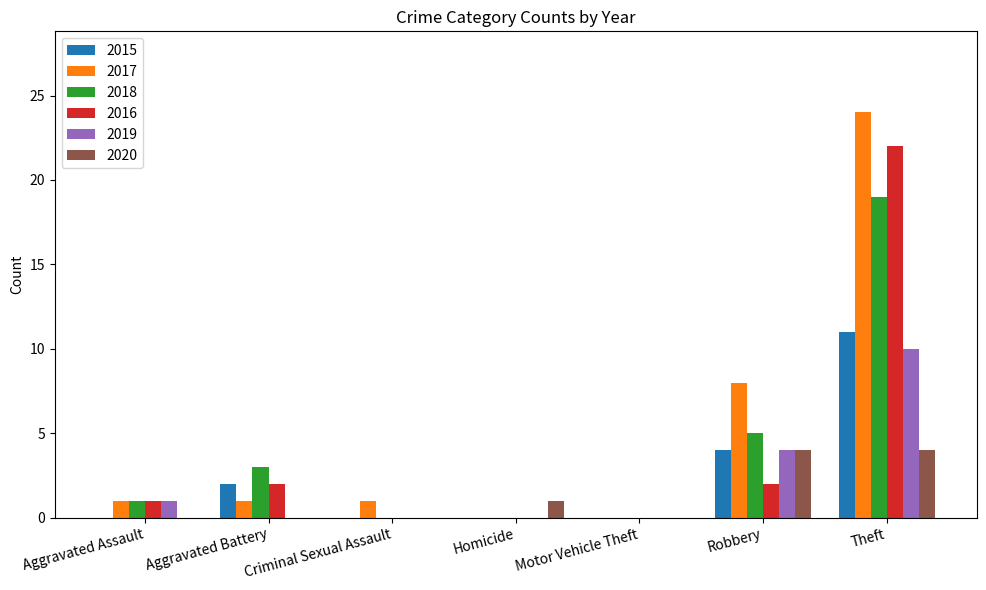

Which series has the largest range (max minus min)?

2017